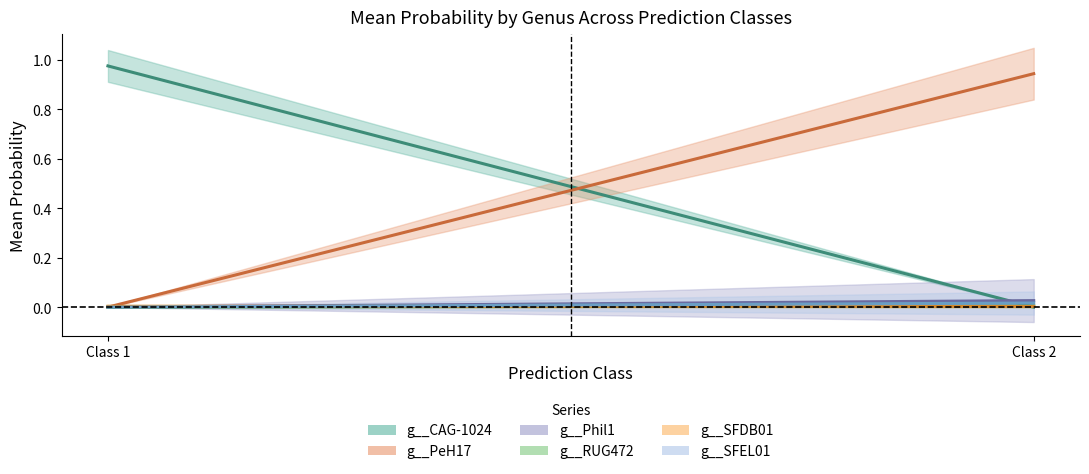

True or false: g__PeH17 and g__CAG-1024 intersect in this chart.

True